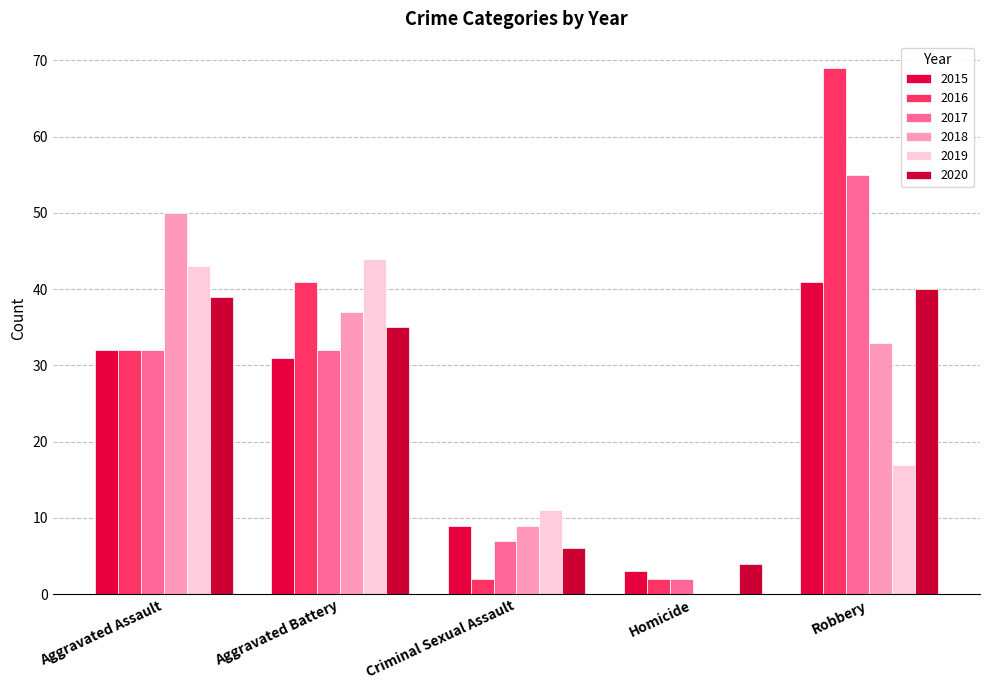

Which category has the highest value across all series?

Robbery